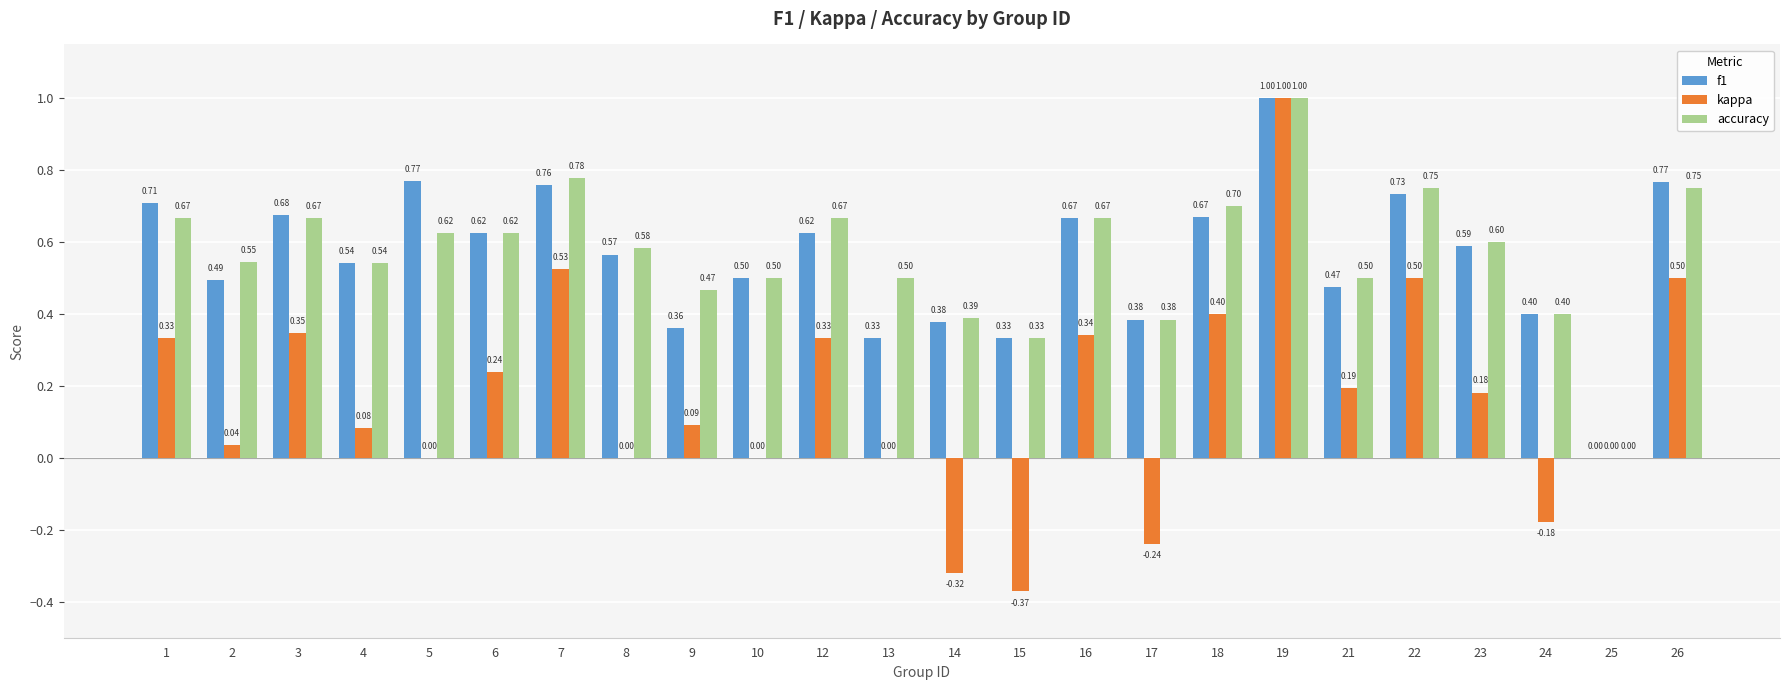

What is the sum of all accuracy values?

13.6